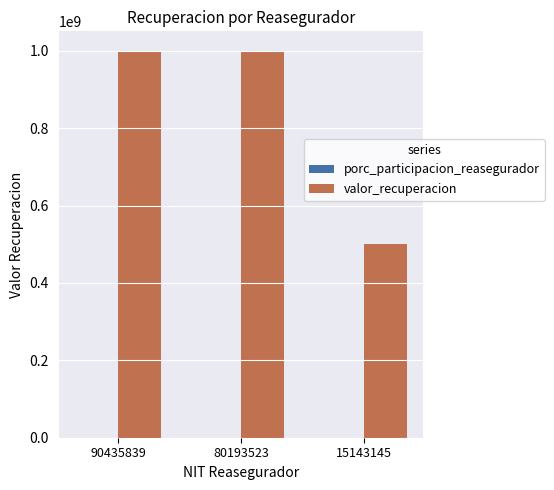

What is the maximum value shown in the chart?

1000000000.0